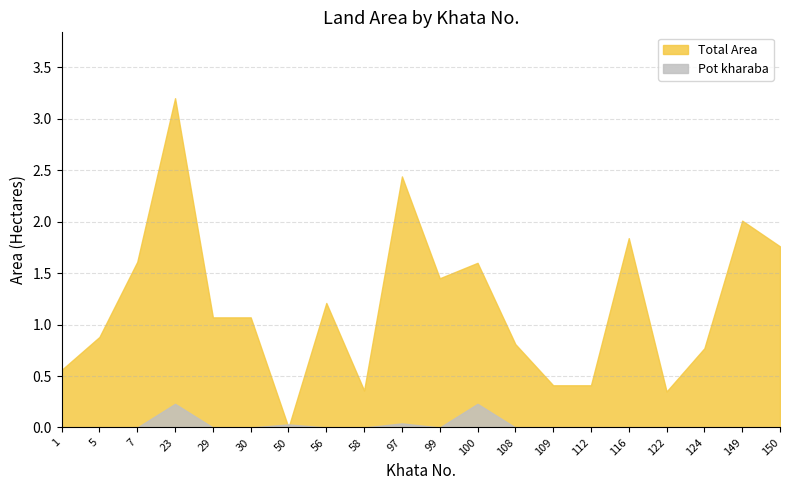

Reading left to right, transcribe all the data shown in this chart.

Total Area: 0.6	0.9	1.6	3.2	1.1	1.1	0.0	1.2	0.4	2.4	1.4	1.6	0.8	0.4	0.4	1.8	0.3	0.8	2.0	1.8
Pot kharaba: 0.0	0.0	0.0	0.2	0.0	0.0	0.0	0.0	0.0	0.0	0.0	0.2	0.0	0.0	0.0	0.0	0.0	0.0	0.0	0.0